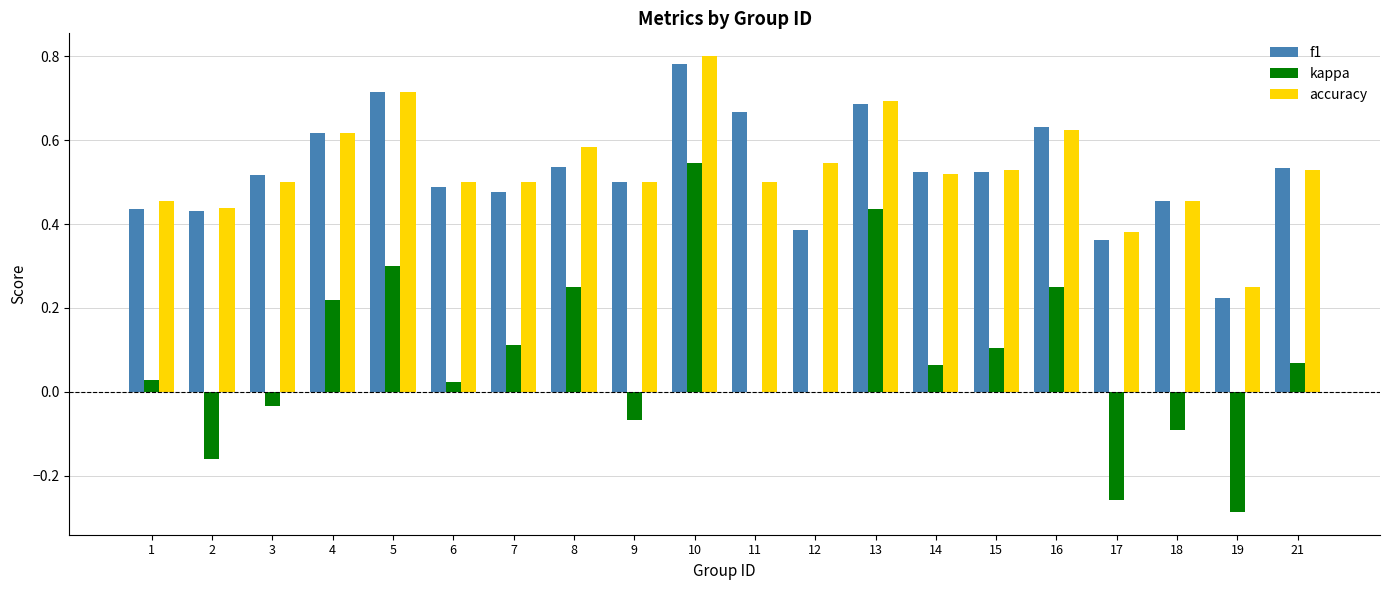

Which series has the largest range (max minus min)?

kappa